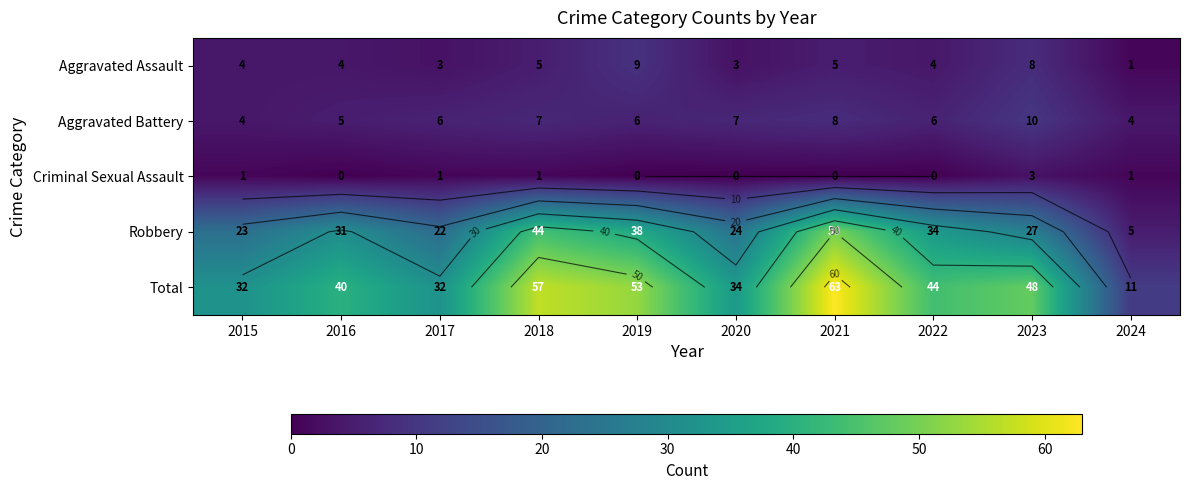

What is the difference between the highest and lowest values at 2017?

31